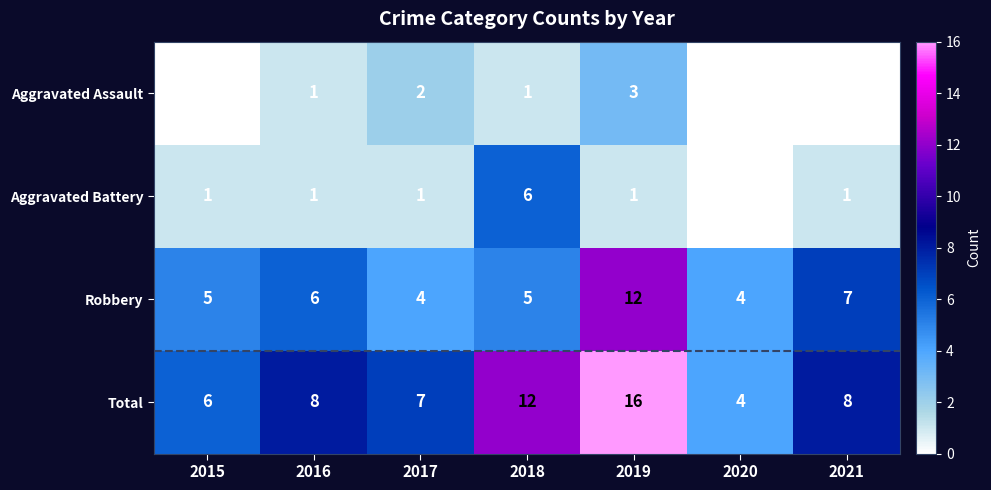

What is the difference between the highest and lowest values at 2018?

11